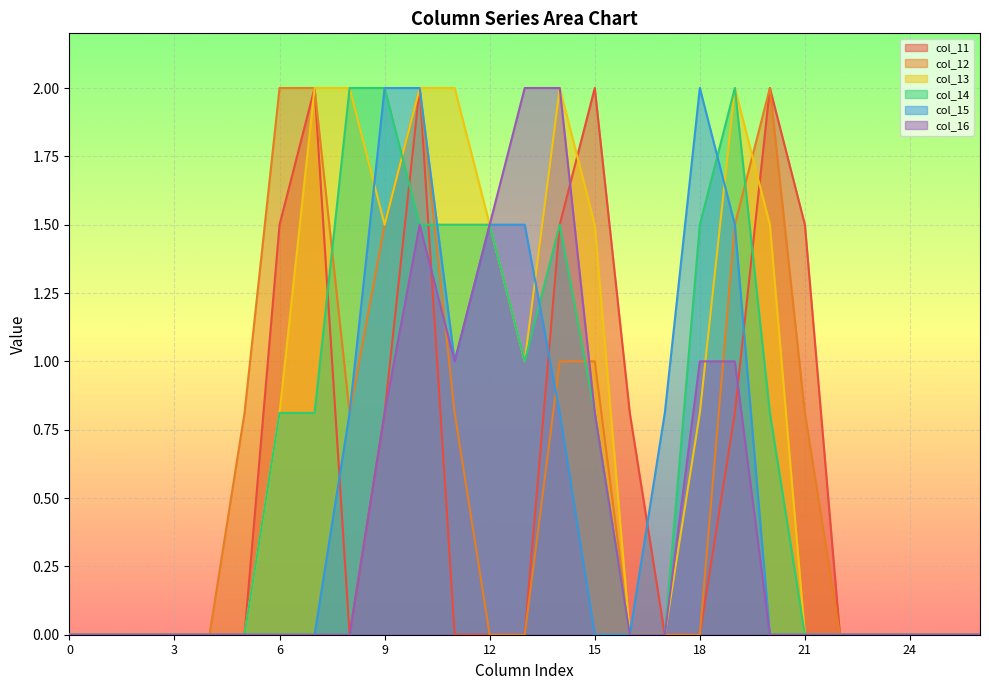

What is the sum of all col_12 values?

16.2